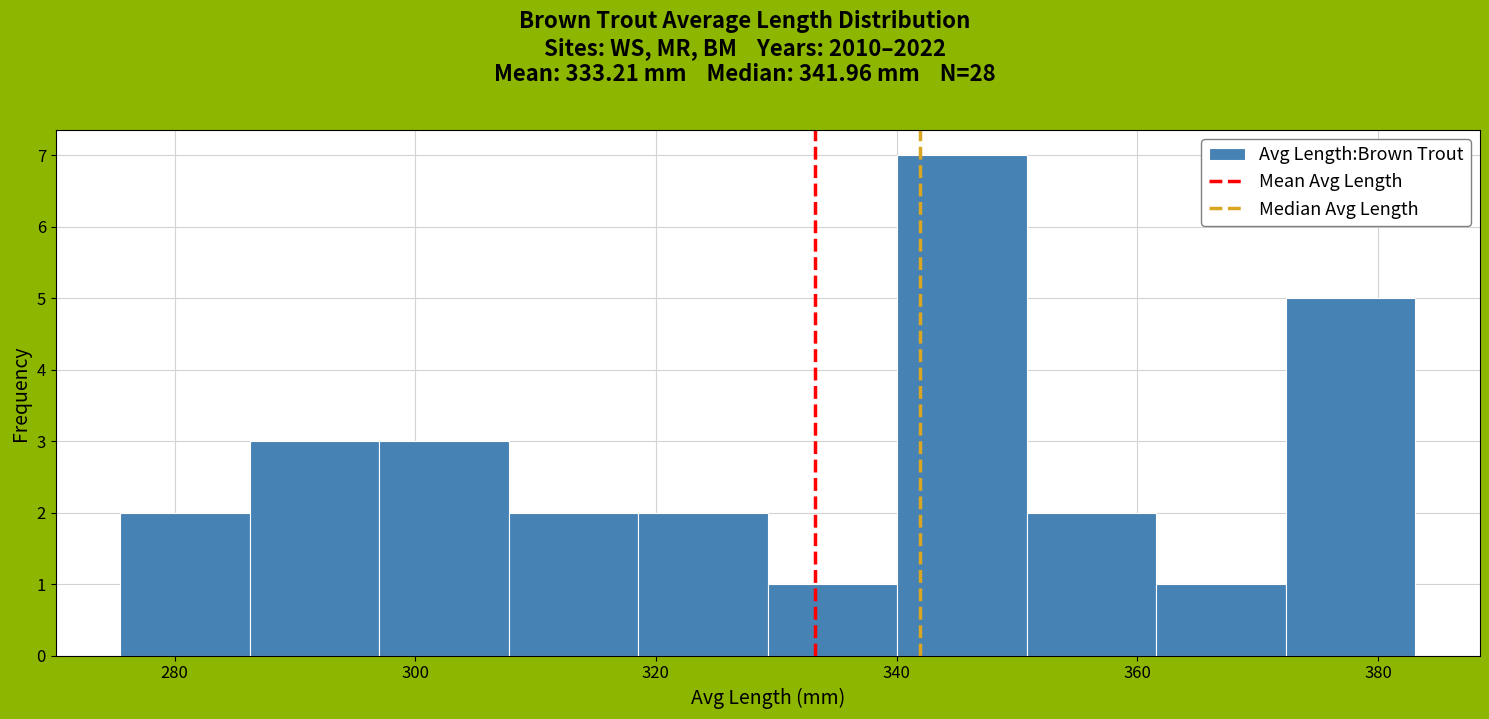

Over which range of the x-axis is the bar tallest?

340 to 350